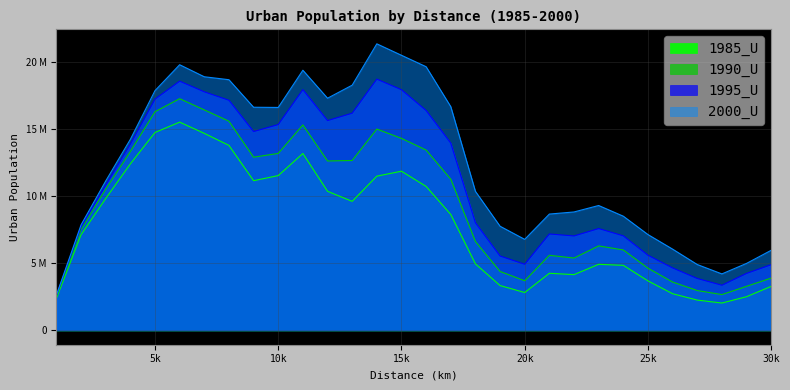

How many data points does each series have?

30